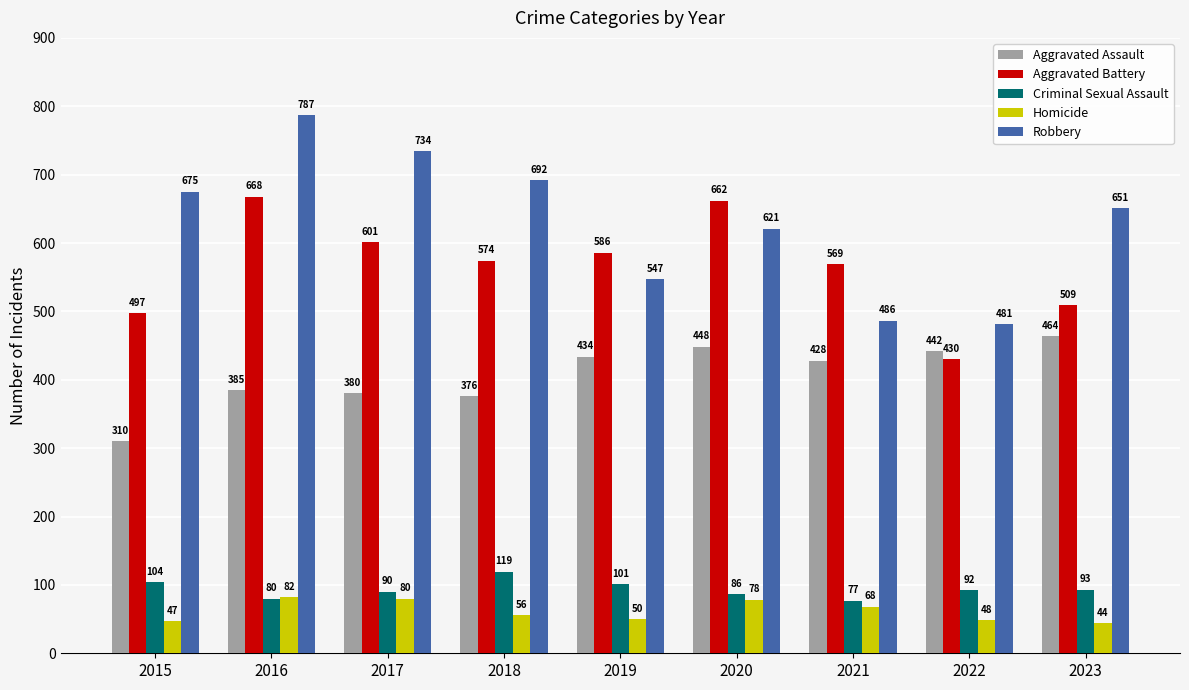

What is the difference between the Aggravated Assault values at 2015 and 2020?

138